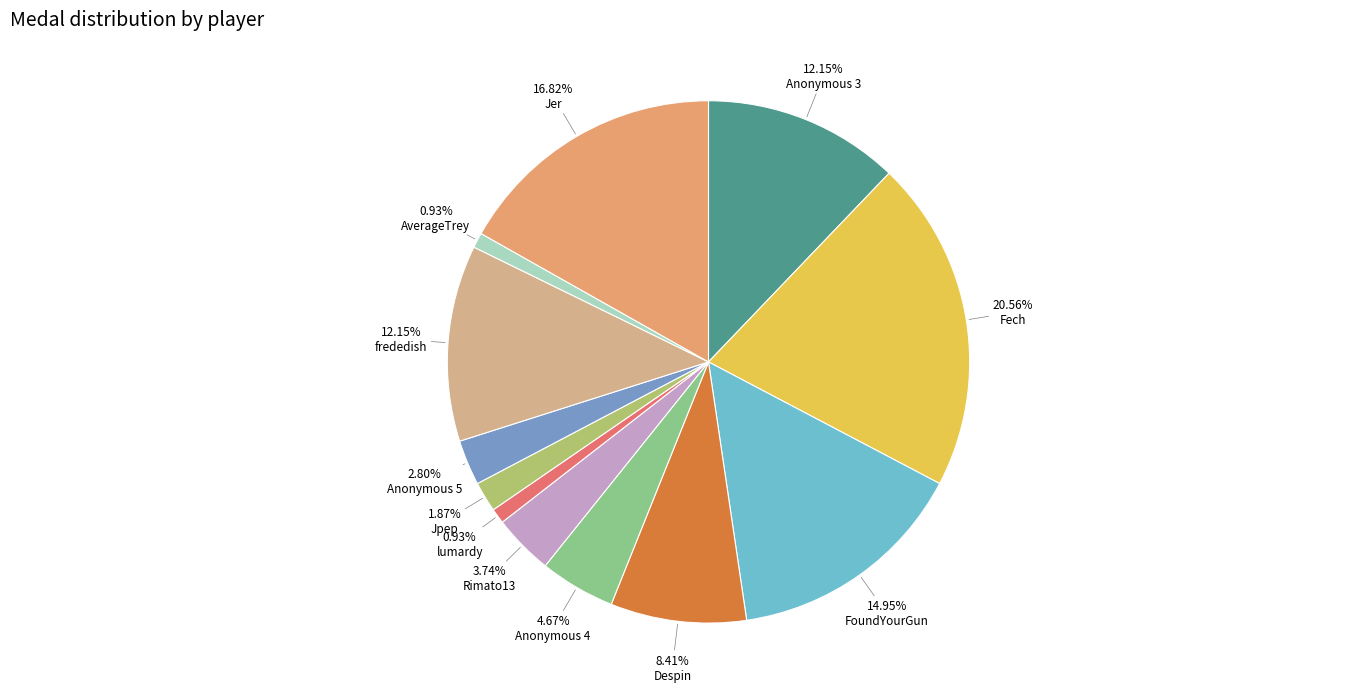

How many segments does this pie chart have?

12